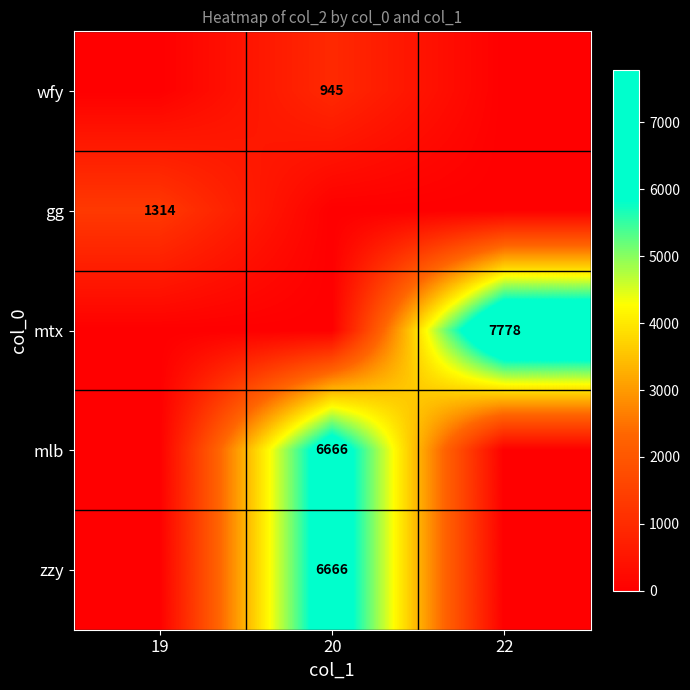

Is it true that wfy equals 1574 at 20?

False